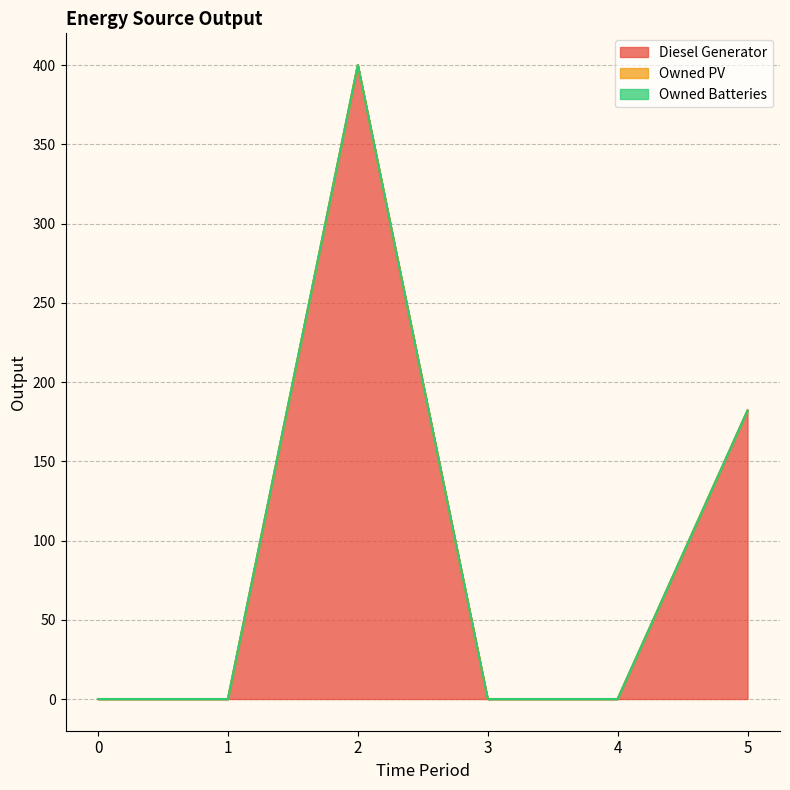

Between 5 and 3, which is larger?

5